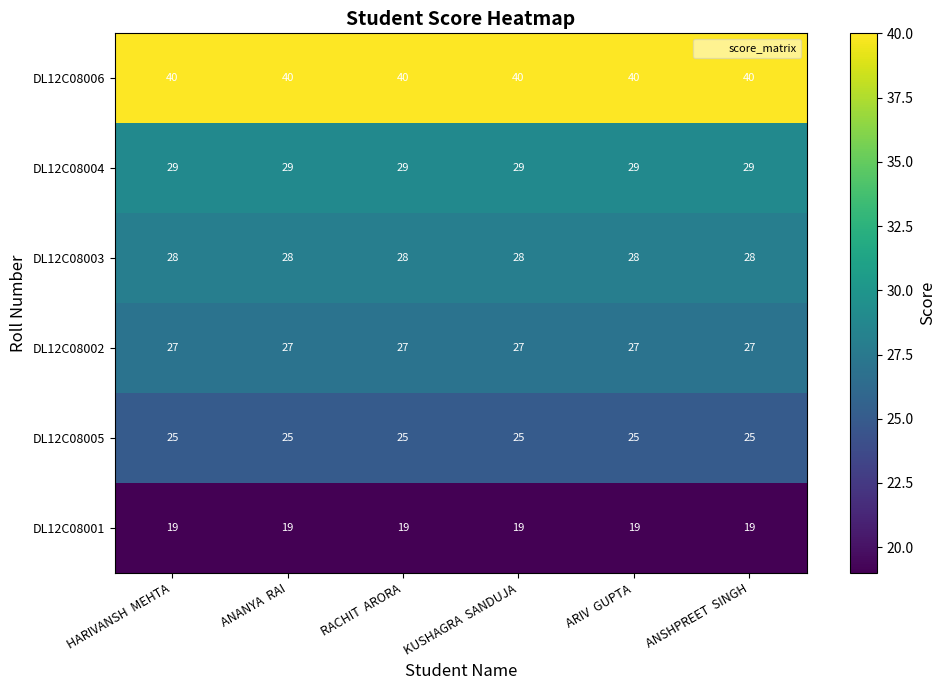

What is the spread (max minus min) of values at KUSHAGRA  SANDUJA?

21